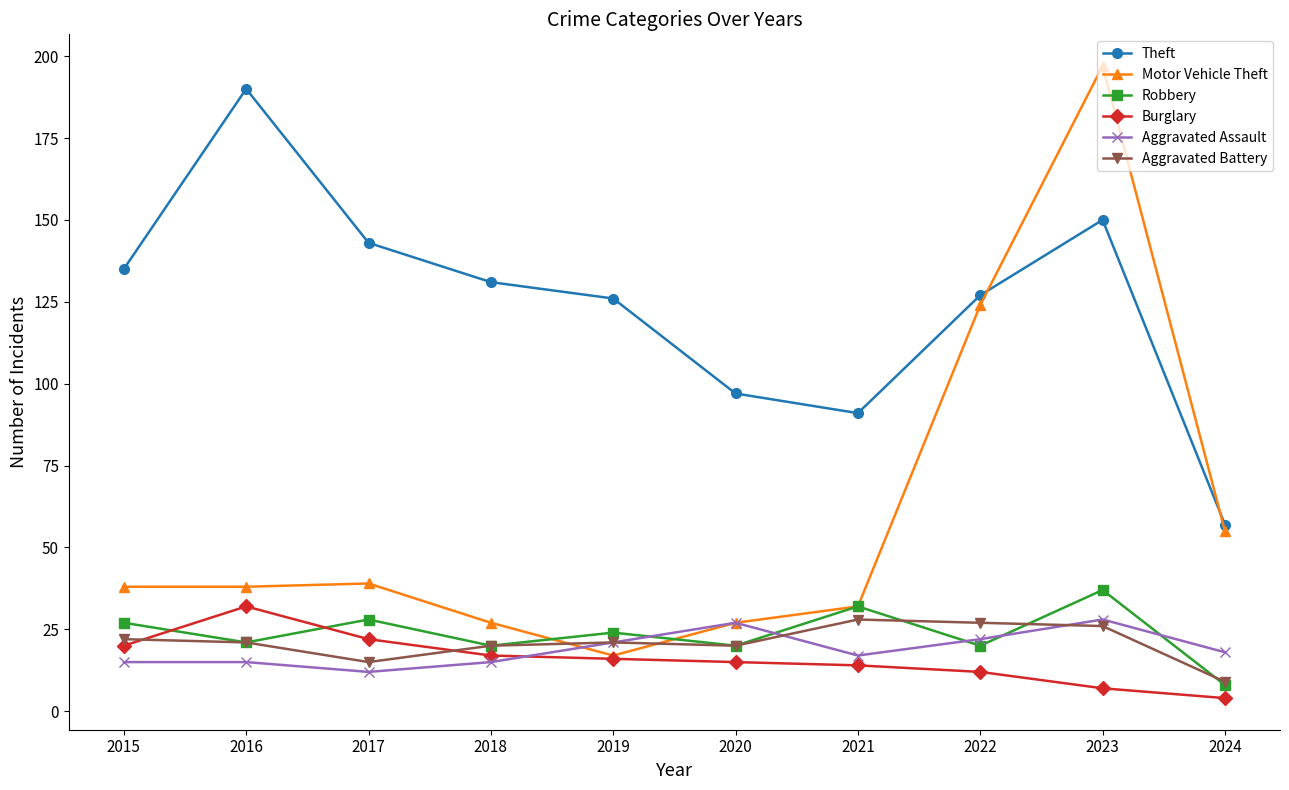

How many lines are shown in the chart?

6